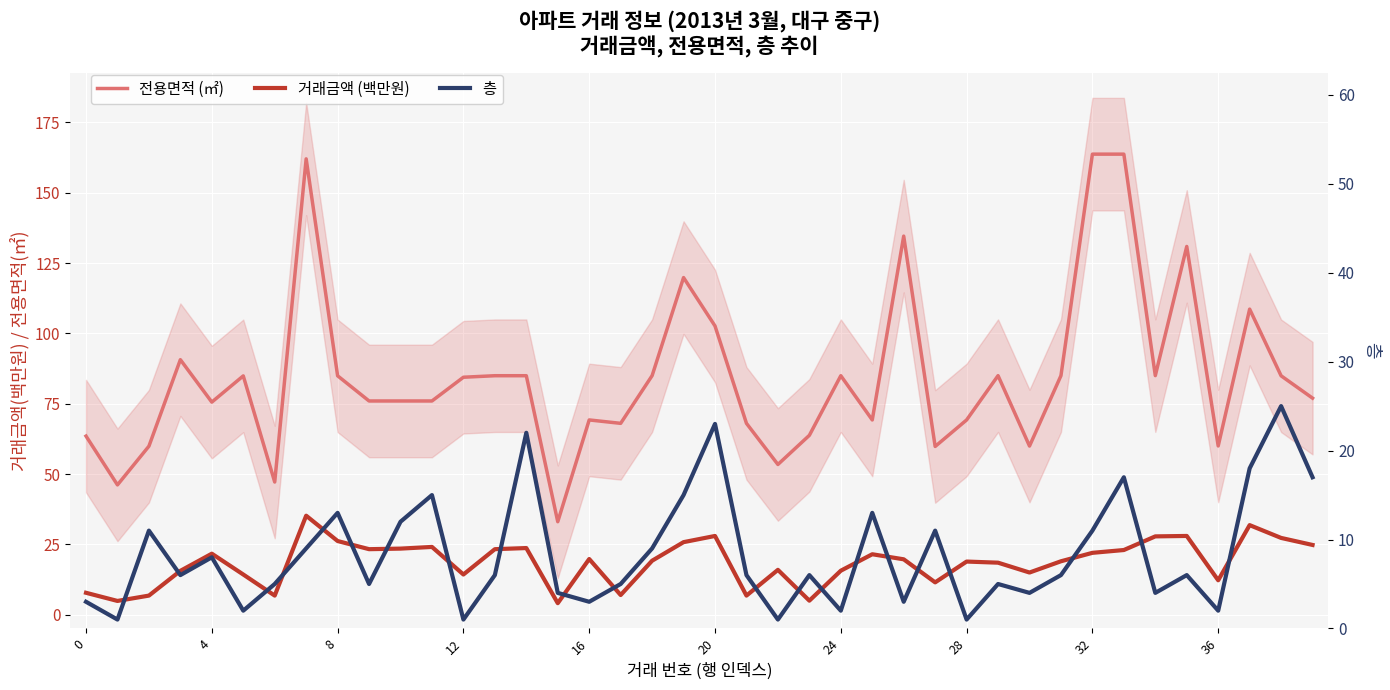

The 거래금액 (백만원) series shows 28.0 at 20. True or false?

True